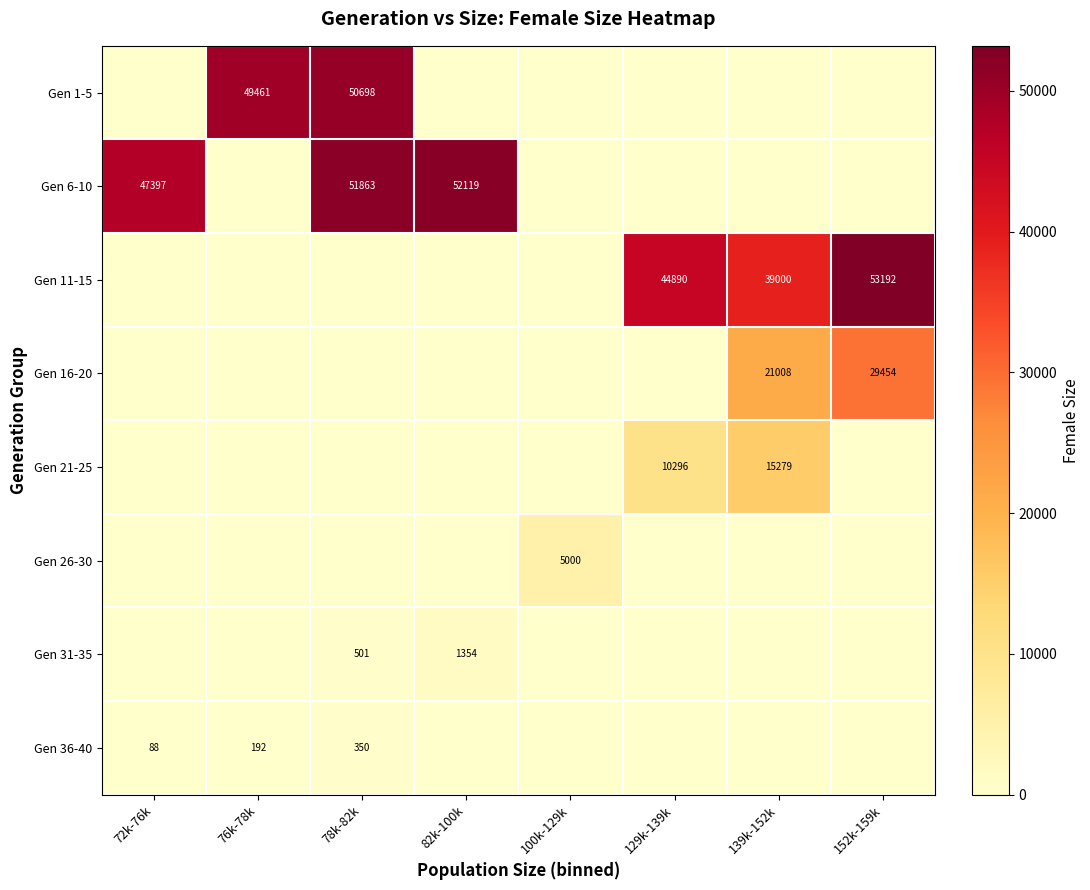

Which category has the highest value across all series?

152k-159k